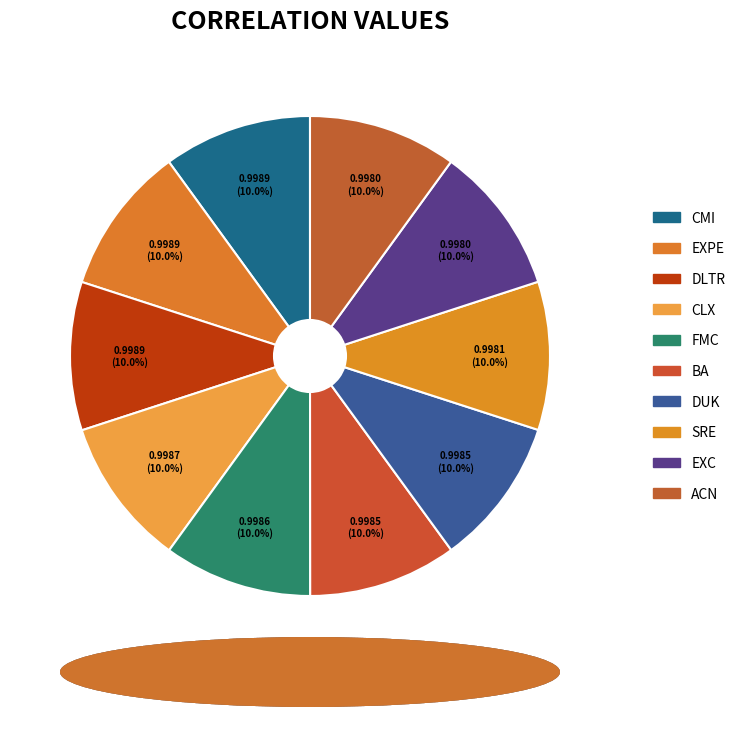

What percentage do FMC and SRE together represent?

20.0%